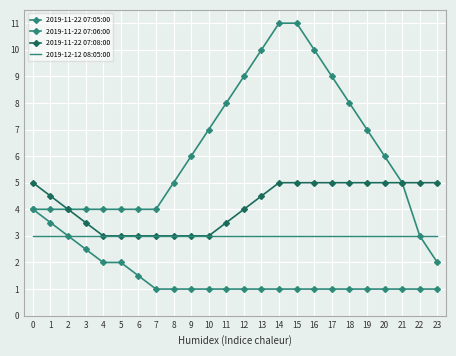

Rank the series by their average value, from lowest to highest.

2019-11-22 07:05:00, 2019-12-12 08:05:00, 2019-11-22 07:08:00, 2019-11-22 07:06:00